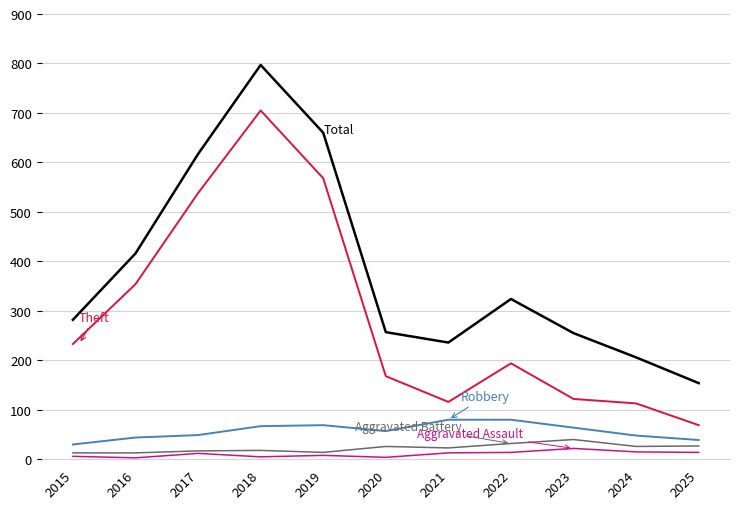

What is the sum of the Theft values at 2020 and 2015?

401